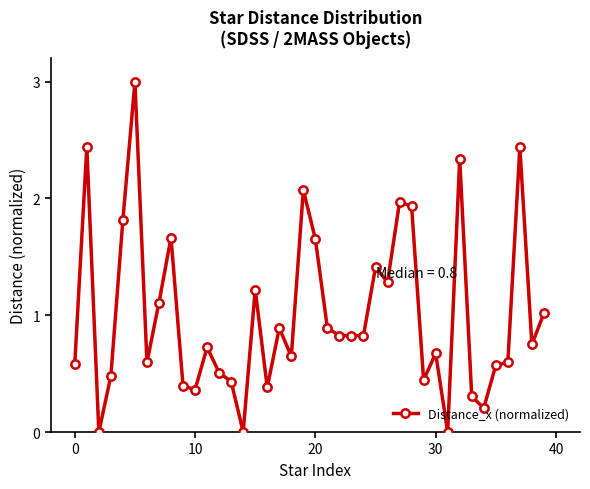

What is the greatest value displayed?

3.0